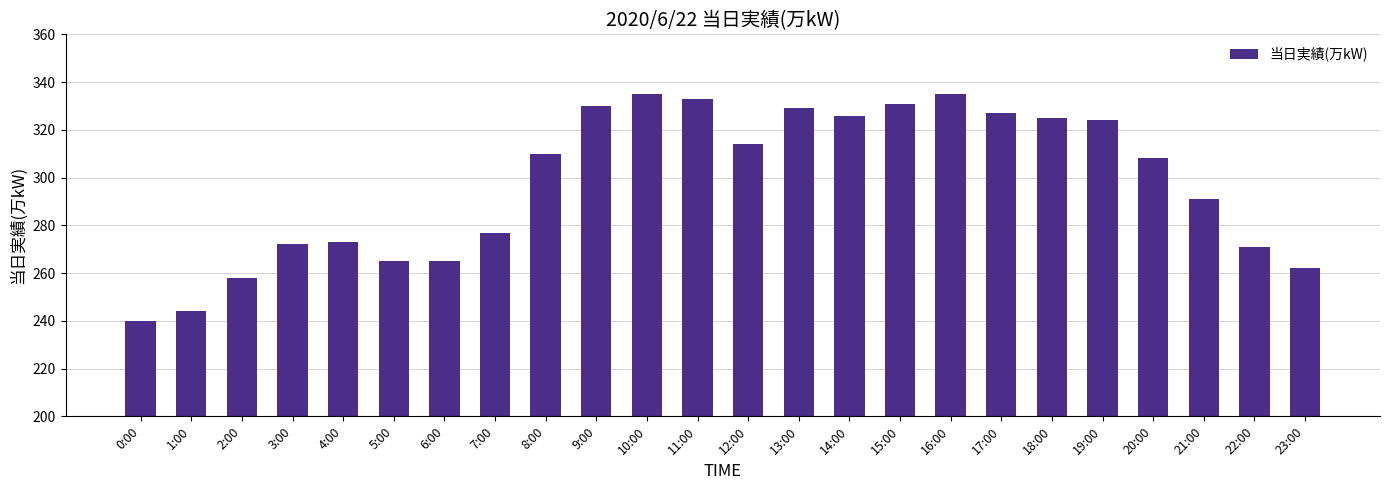

Is it true that the value at 2:00 is 258?

True